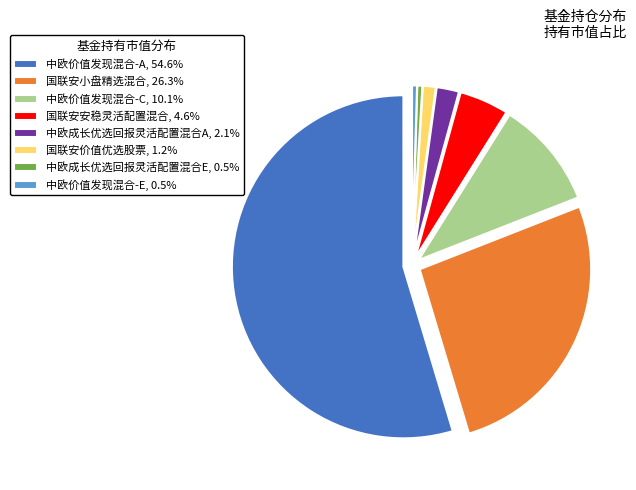

Do 国联安安稳灵活配置混合, 4.6% and 中欧成长优选回报灵活配置混合E, 0.5% together represent more than half of the pie?

No